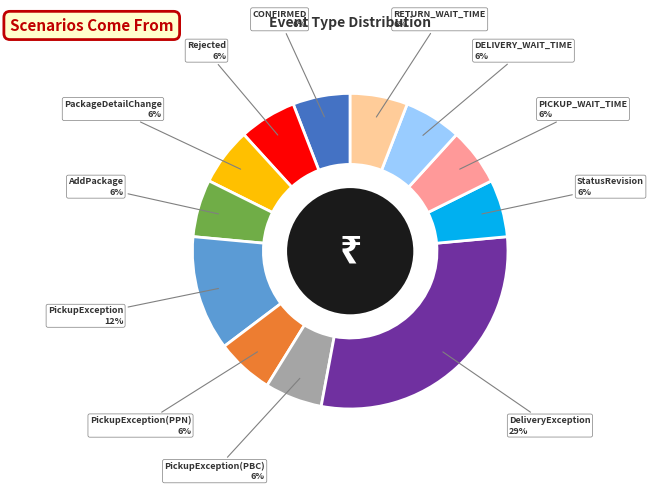

Which category has the biggest portion of the pie?

DeliveryException